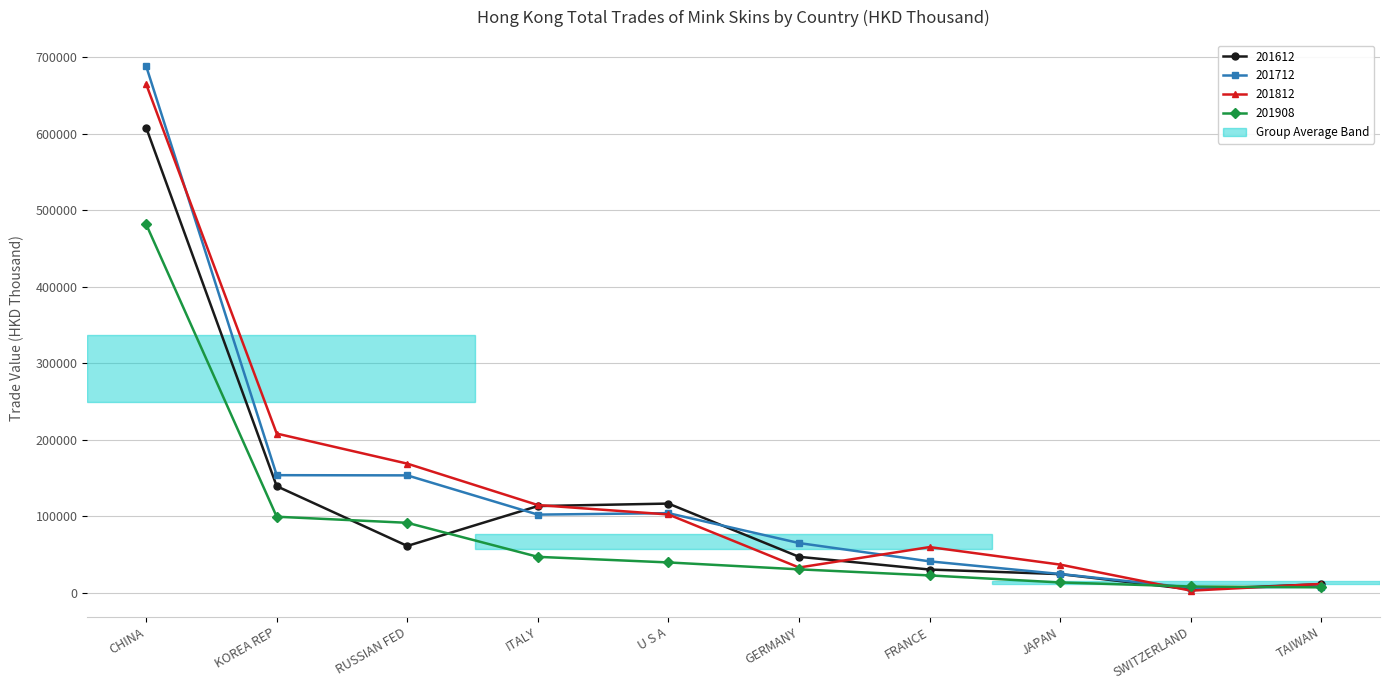

What is the sum of the 201612 values at JAPAN and CHINA?

632256.4